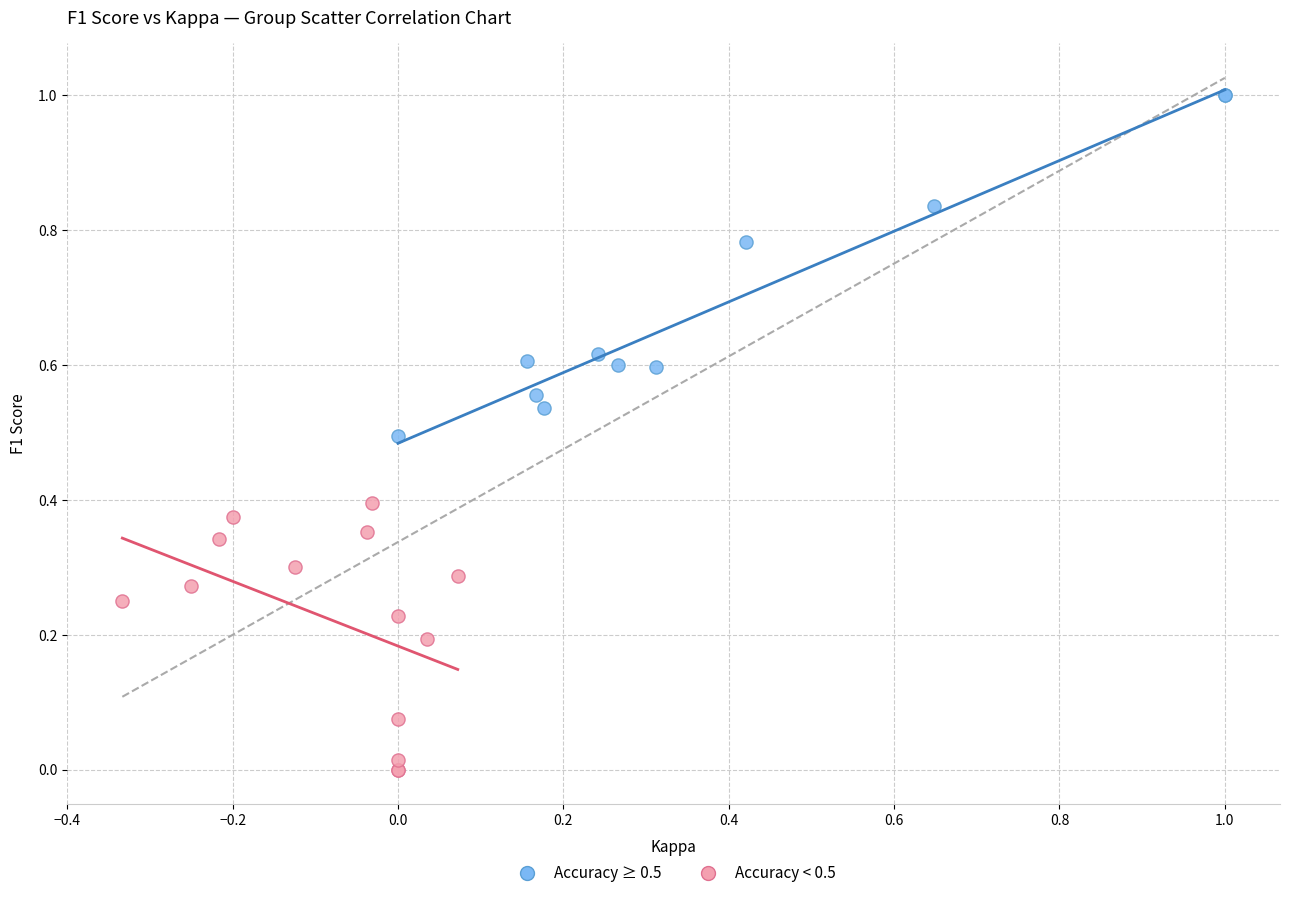

Which series reaches the maximum Y coordinate?

Accuracy ≥ 0.5